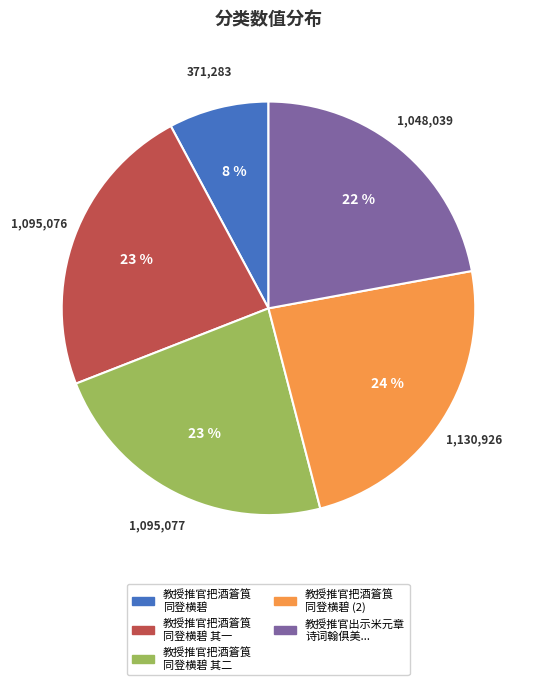

To the nearest percent, what is the difference between the largest and smallest slice percentages?

16%